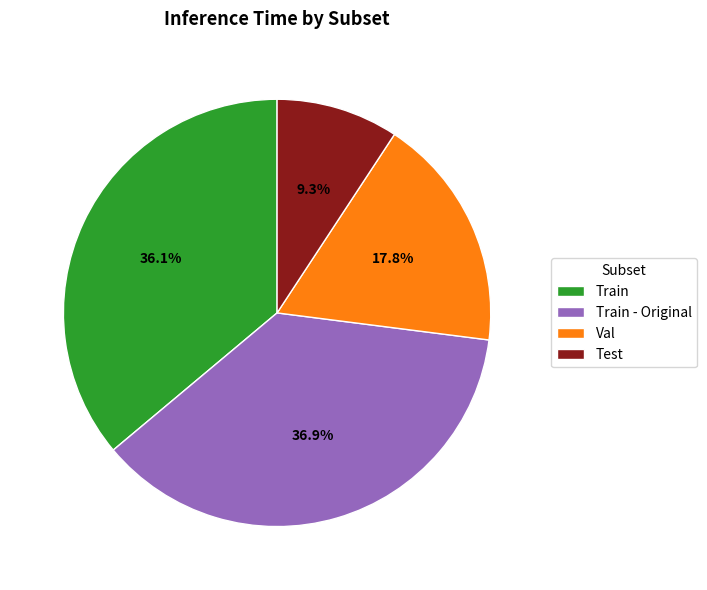

How many slices are in this pie chart?

4